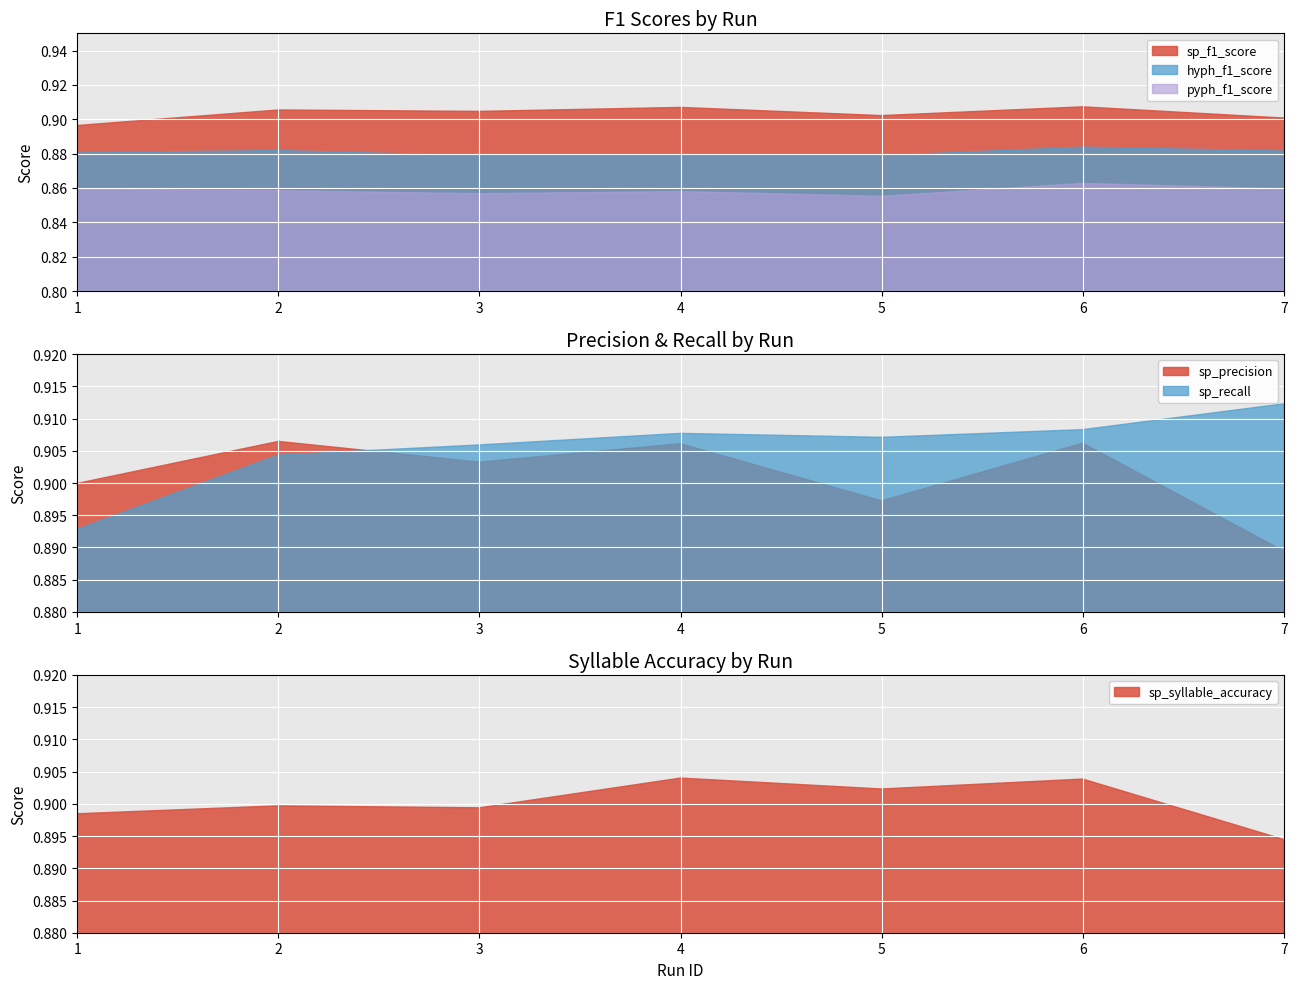

Reading left to right, transcribe all the data shown in this chart.

sp_f1_score: 0.9	0.9	0.9	0.9	0.9	0.9	0.9
sp_precision: 0.9	0.9	0.9	0.9	0.9	0.9	0.9
sp_recall: 0.9	0.9	0.9	0.9	0.9	0.9	0.9
hyph_f1_score: 0.9	0.9	0.9	0.9	0.9	0.9	0.9
pyph_f1_score: 0.9	0.9	0.9	0.9	0.9	0.9	0.9
sp_syllable_accuracy: 0.9	0.9	0.9	0.9	0.9	0.9	0.9